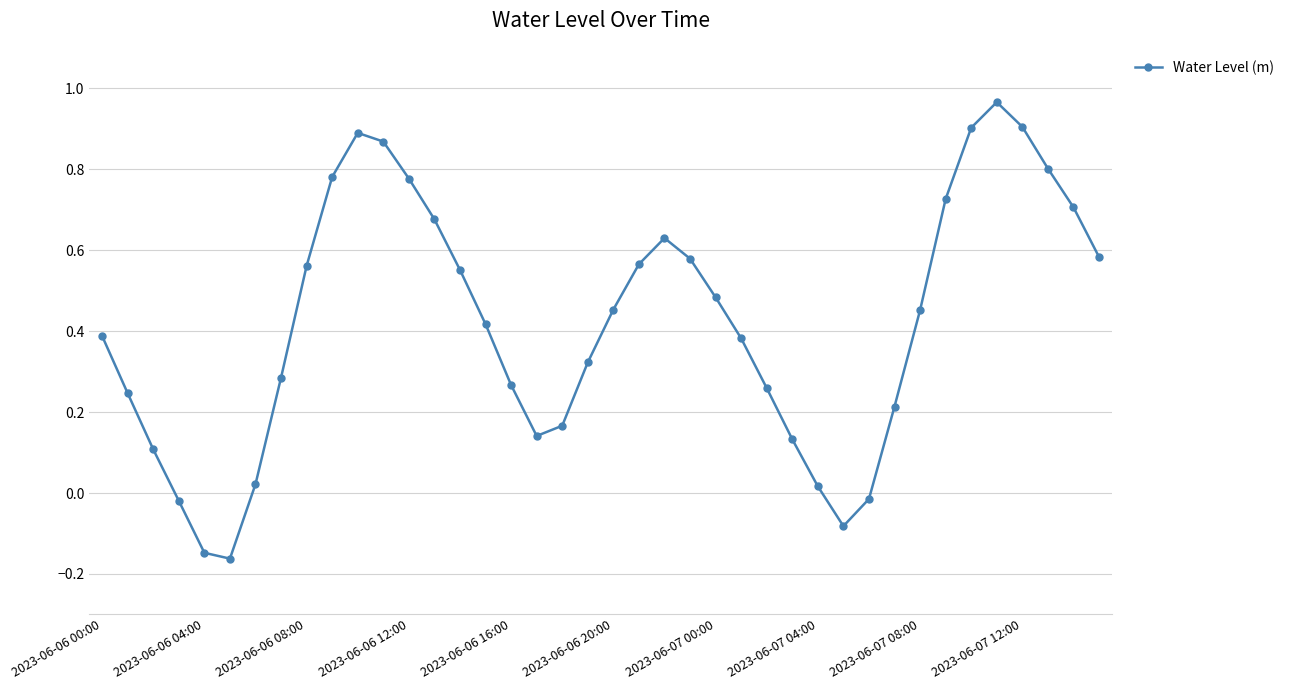

How many interior local peaks (higher than both neighbors) does the data have?

3